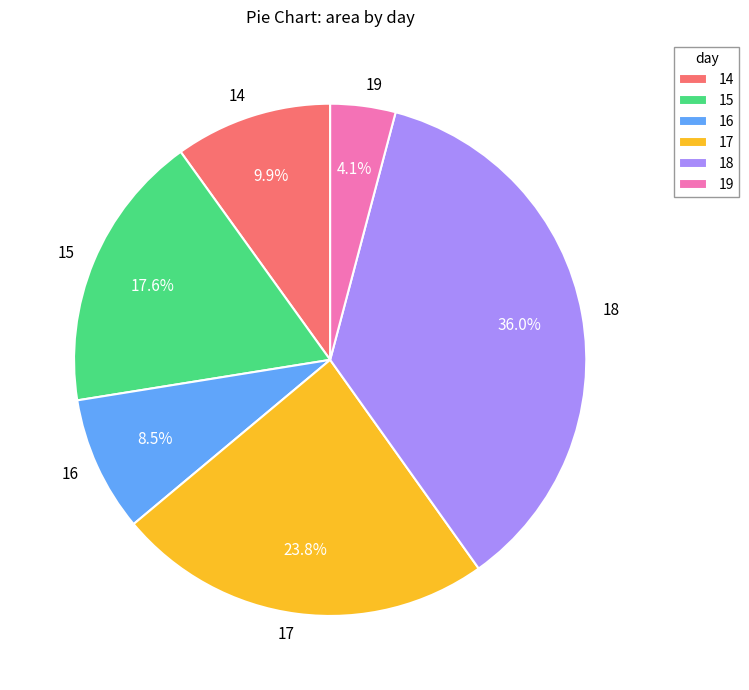

Rank the categories by value from highest to lowest.

18, 17, 15, 14, 16, 19